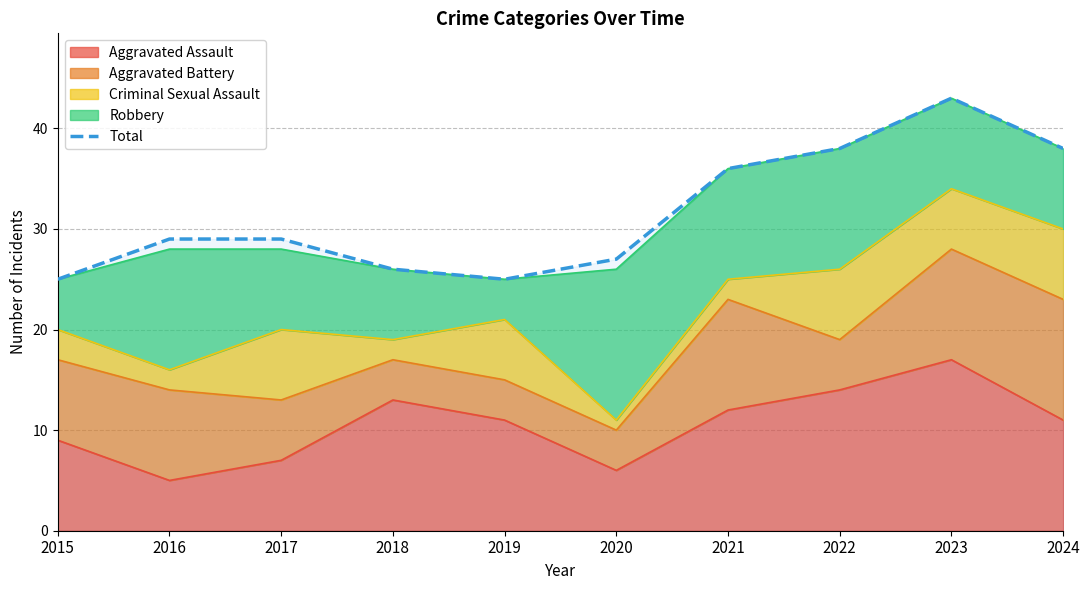

The chart shows a value of 10 at 2018. True or false?

False